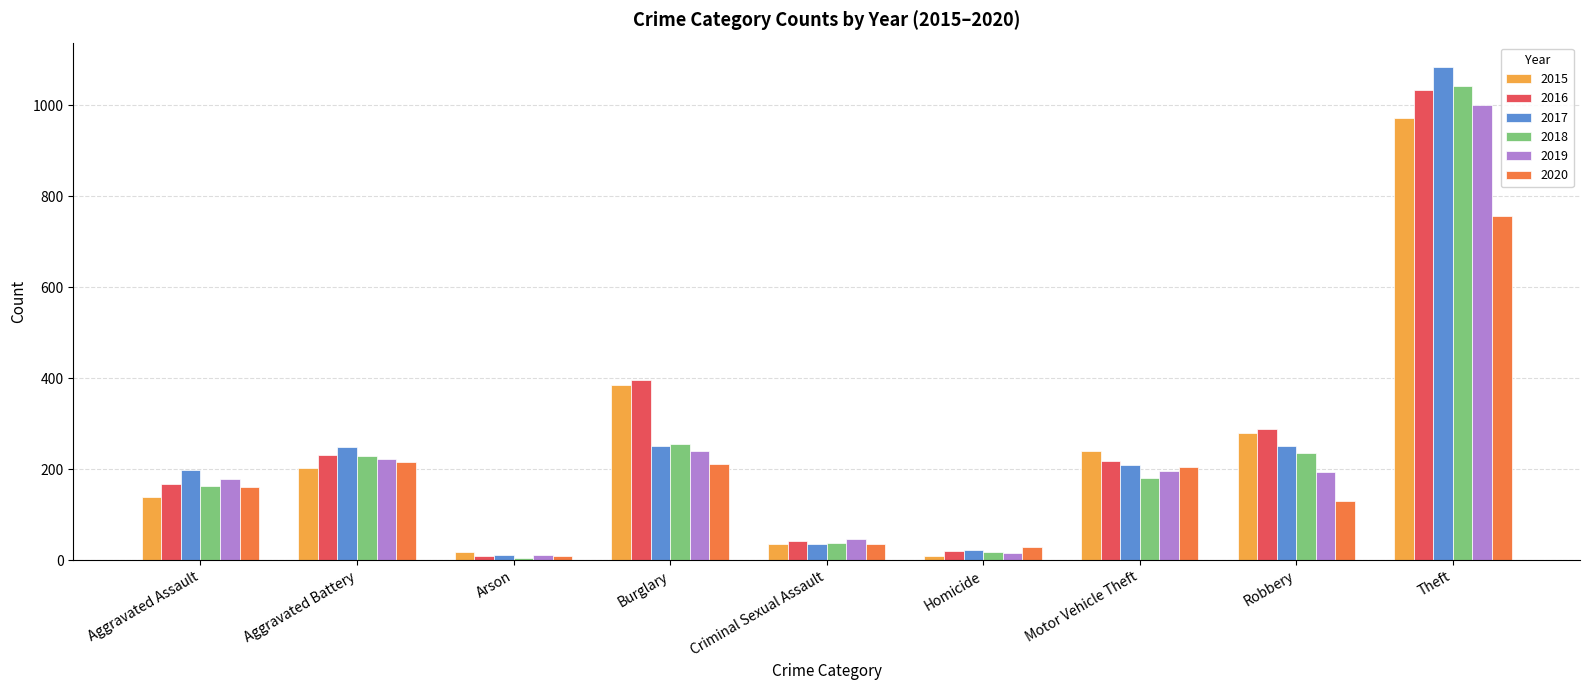

What is the spread (max minus min) of values at Aggravated Battery?

45